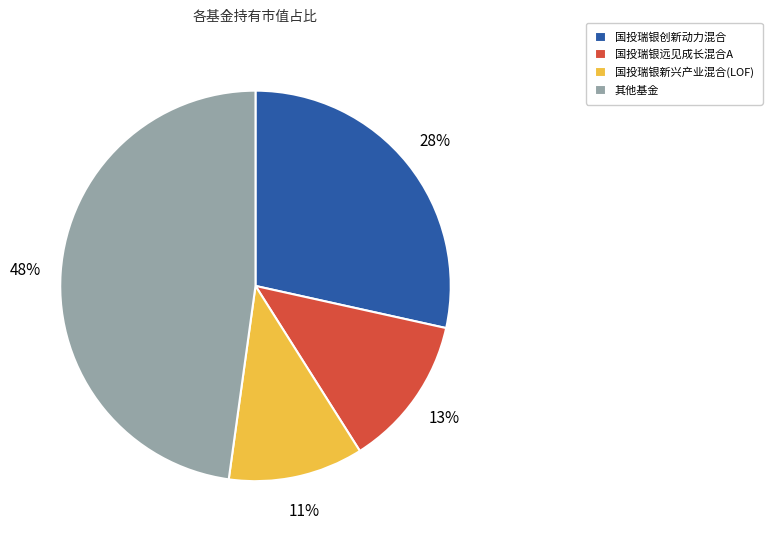

True or false: 其他基金 accounts for 54% of the total.

False